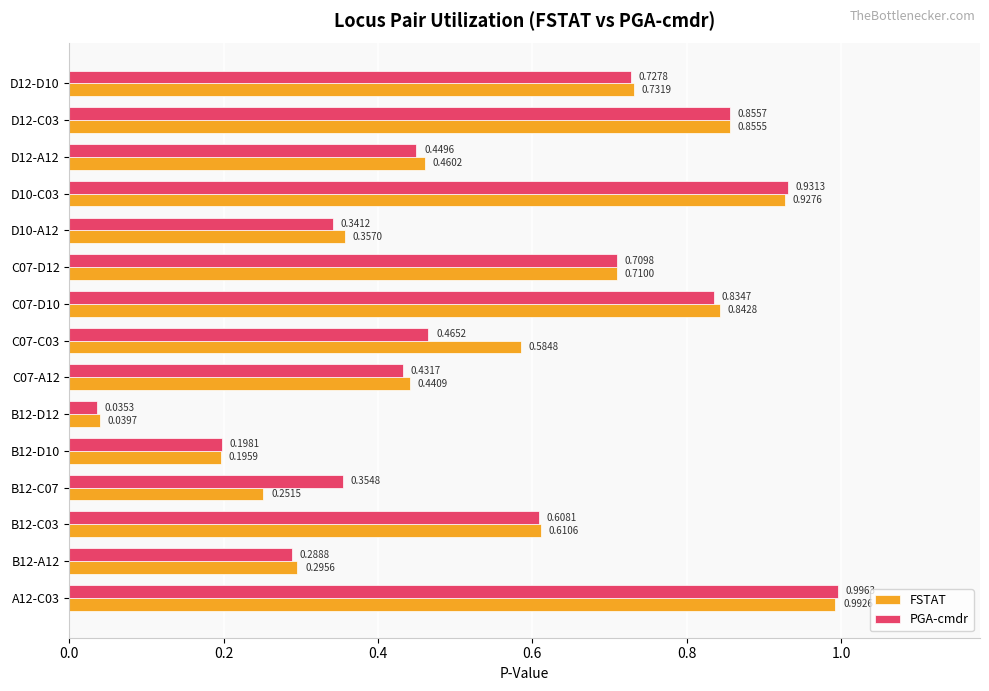

Which series has the largest total across all categories?

FSTAT